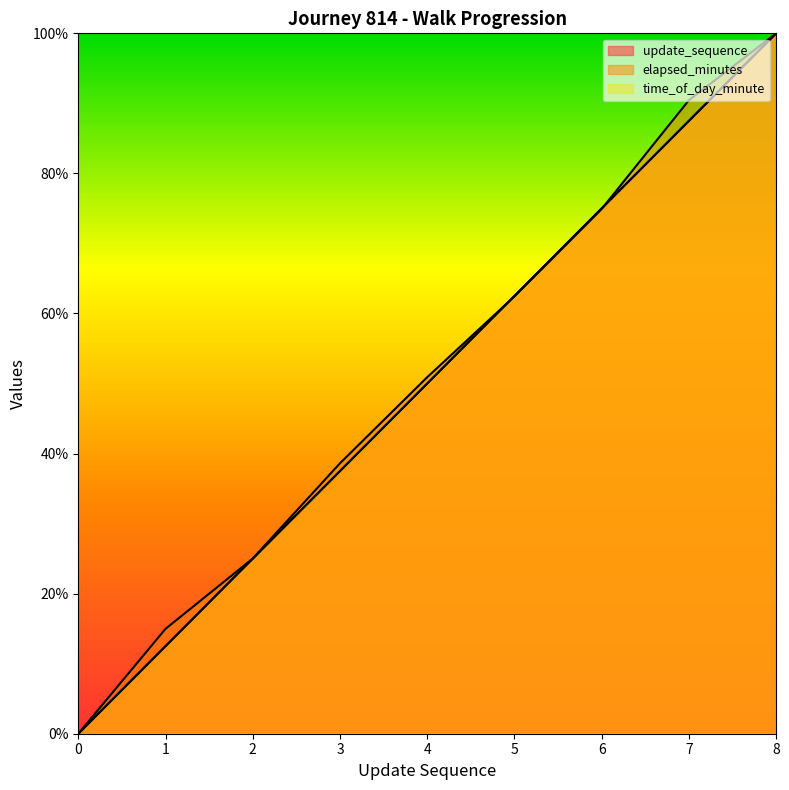

Reading left to right, what are all the values shown in this chart?

update_sequence: 0.0	12.5	25.0	37.5	50.0	62.5	75.0	87.5	100.0
elapsed_minutes: 0.0	15.0	25.0	38.6	50.9	62.4	74.9	90.5	100.0
time_of_day_minute: 0.0	12.5	25.0	37.5	50.0	62.5	75.0	87.5	100.0